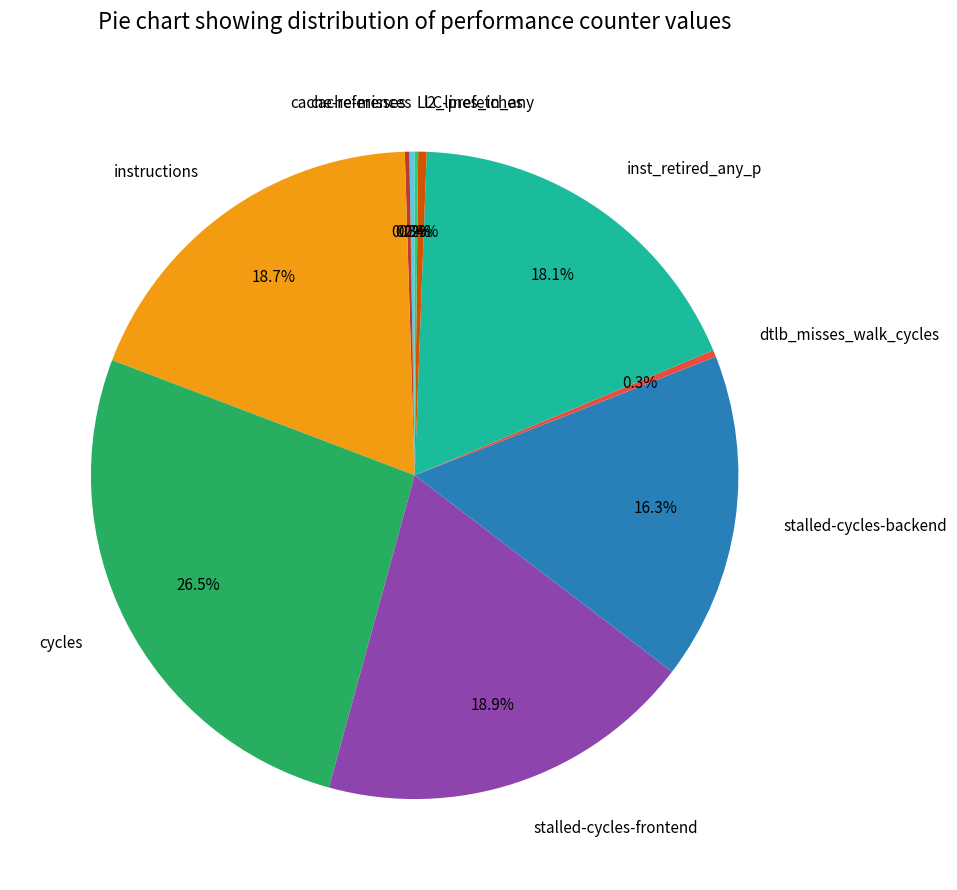

To the nearest percent, what is the average slice percentage?

10%